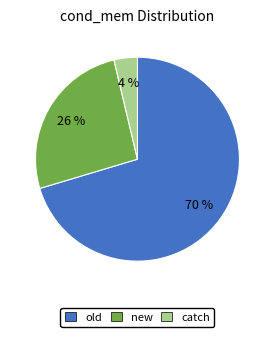

Which slice is the smallest?

catch